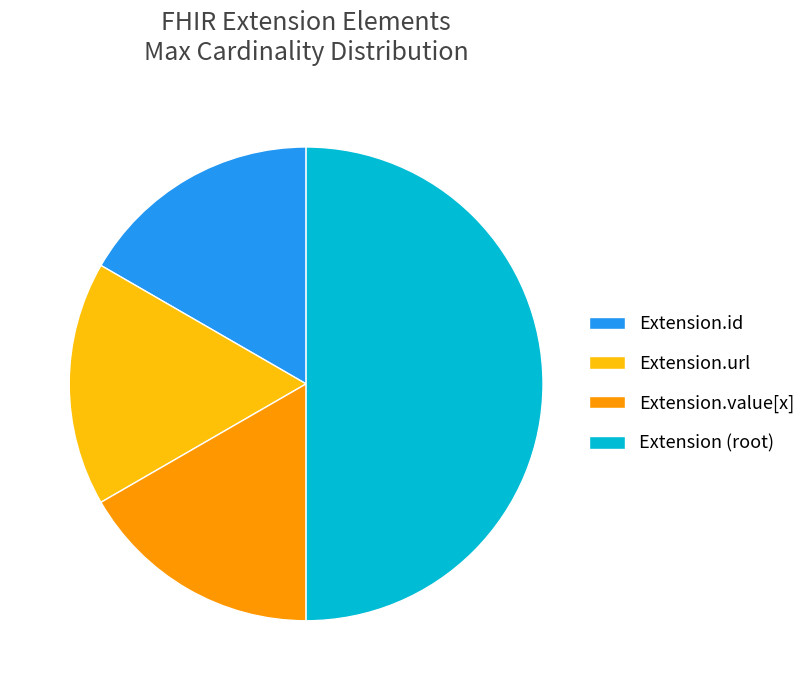

Which category has the biggest portion of the pie?

Extension (root)